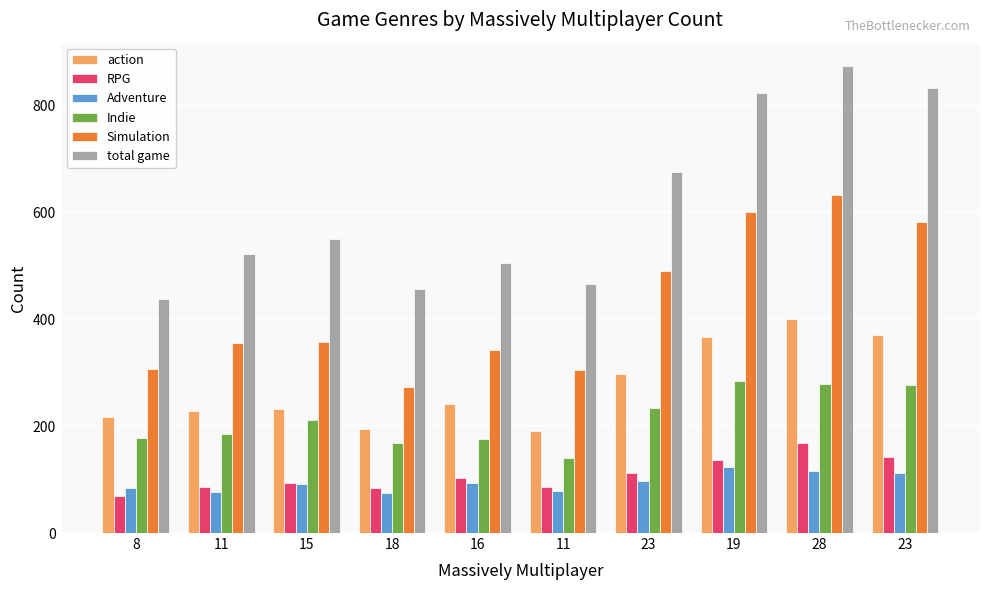

Is it true that Adventure equals 42 at 11?

False